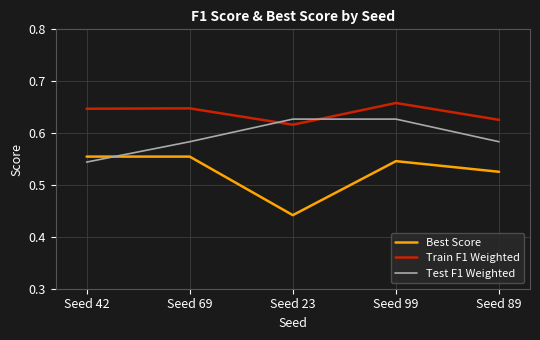

What is the sum of all Test F1 Weighted values?

3.0